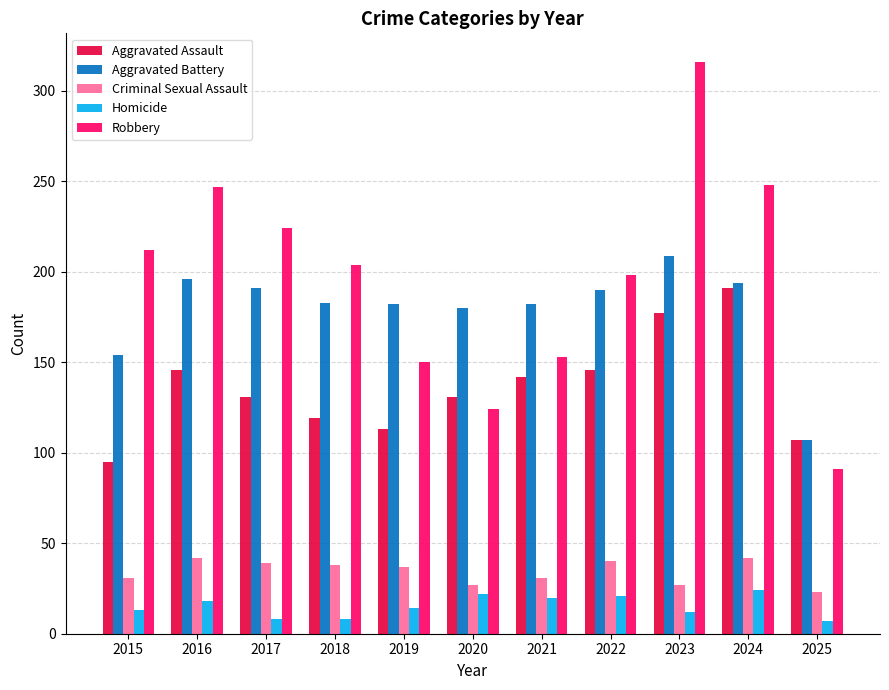

How many bars are there in total?

55